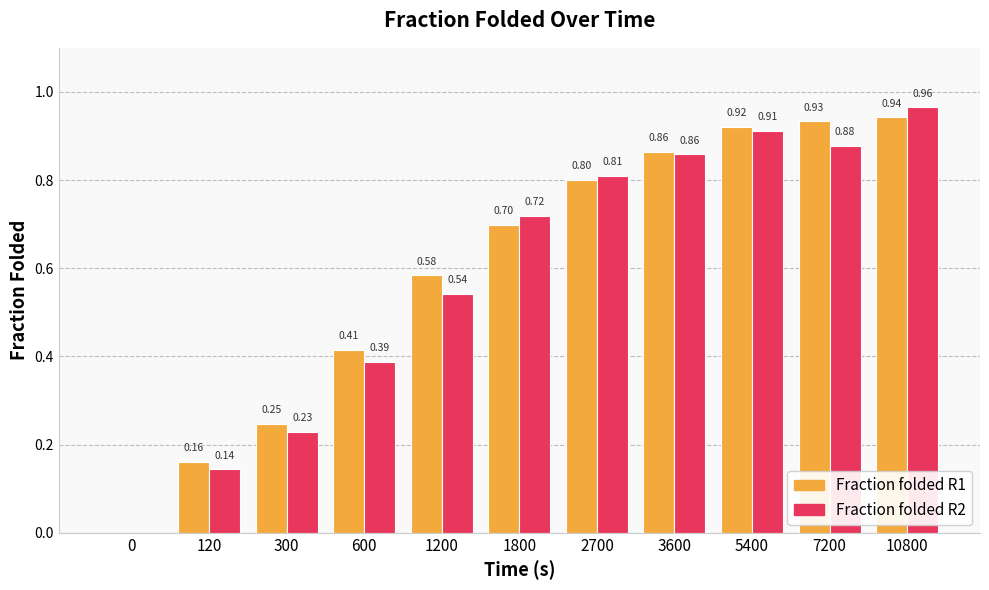

Which series has the largest total across all categories?

Fraction folded R1